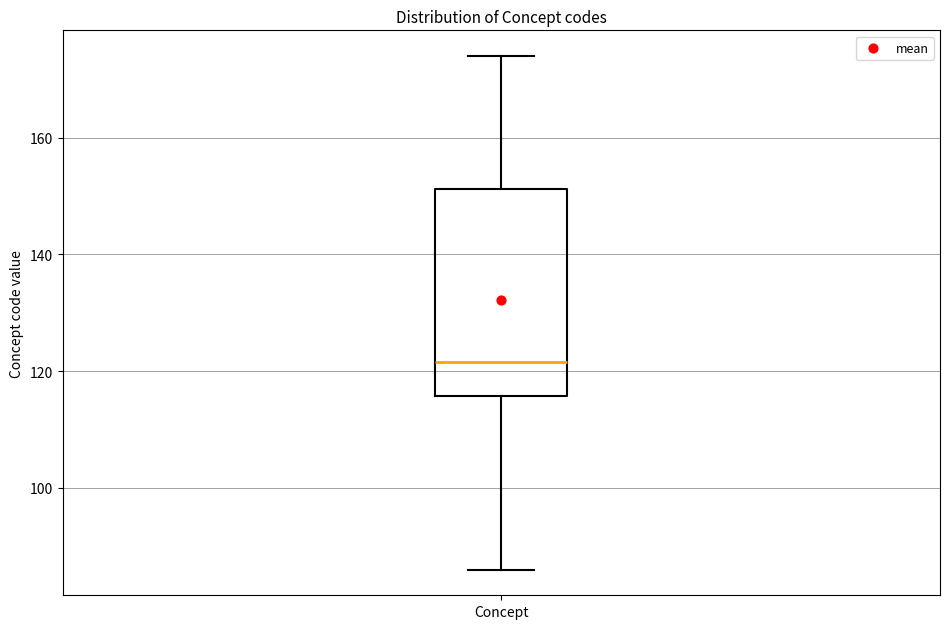

Transcribe this box plot: give where the median line is, the range the box spans, and where the two whiskers end, as read against the y-axis. The values are not printed on the chart, so give them approximately, as read against the axis.

median 122, box 116 to 152, whiskers 86 to 174